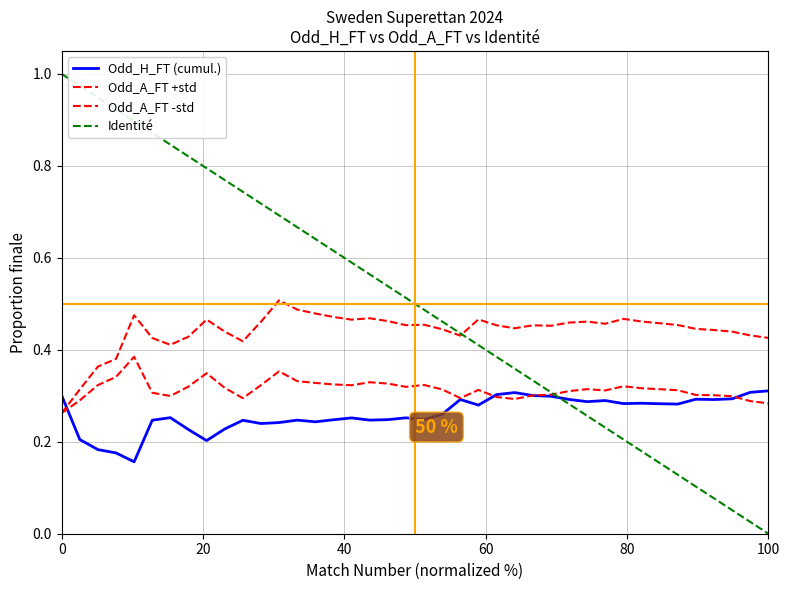

At which category does the chart reach its minimum across all series?

100